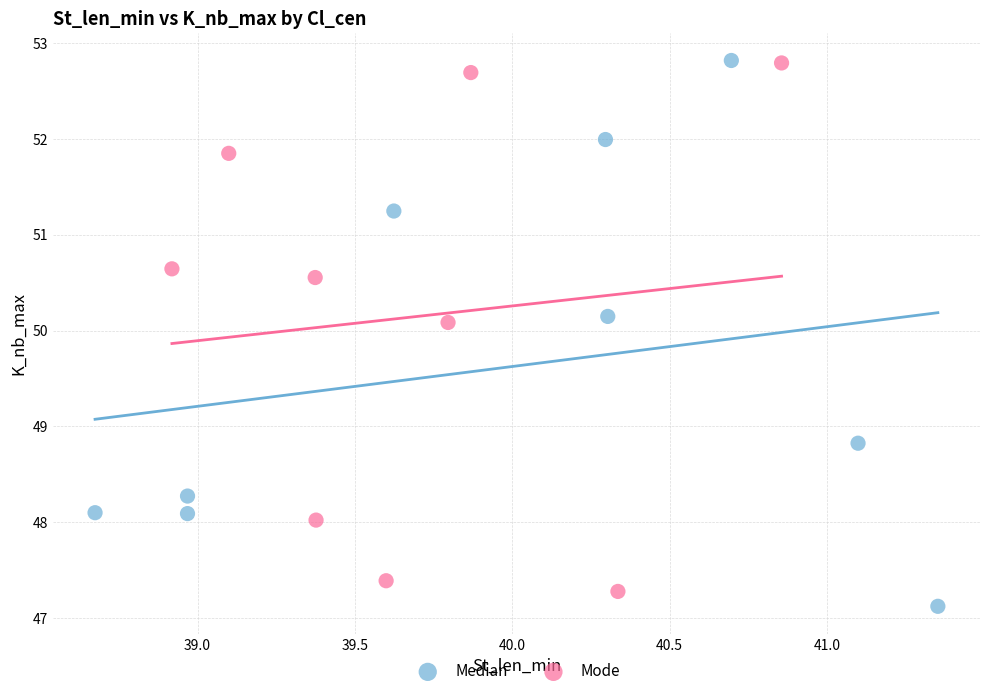

Which series has the widest spread of Y values?

Median